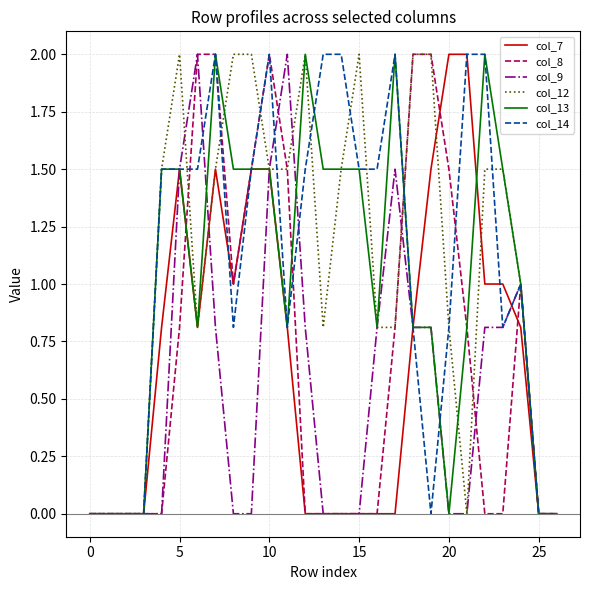

What is the maximum value shown in the chart?

2.0